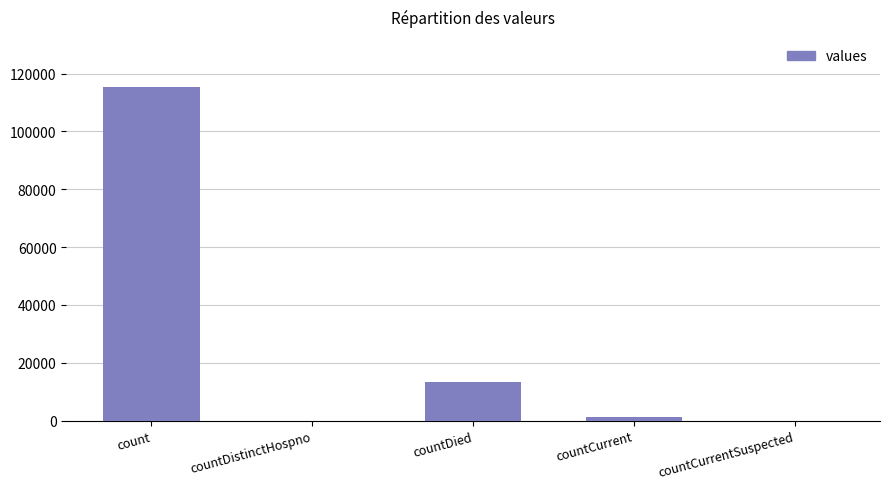

Reading left to right, extract all data points from this chart.

count=115379	countDistinctHospno=0	countDied=13343	countCurrent=1383	countCurrentSuspected=0